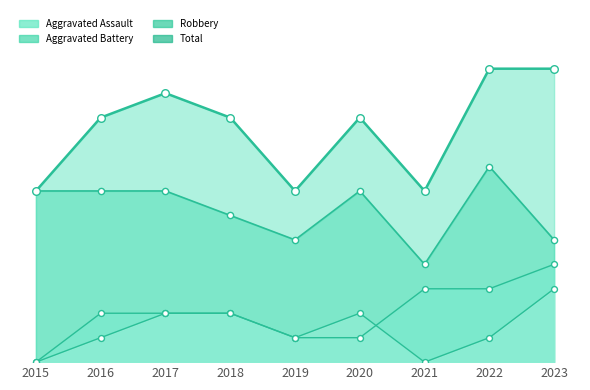

Which series has the largest total across all categories?

Total